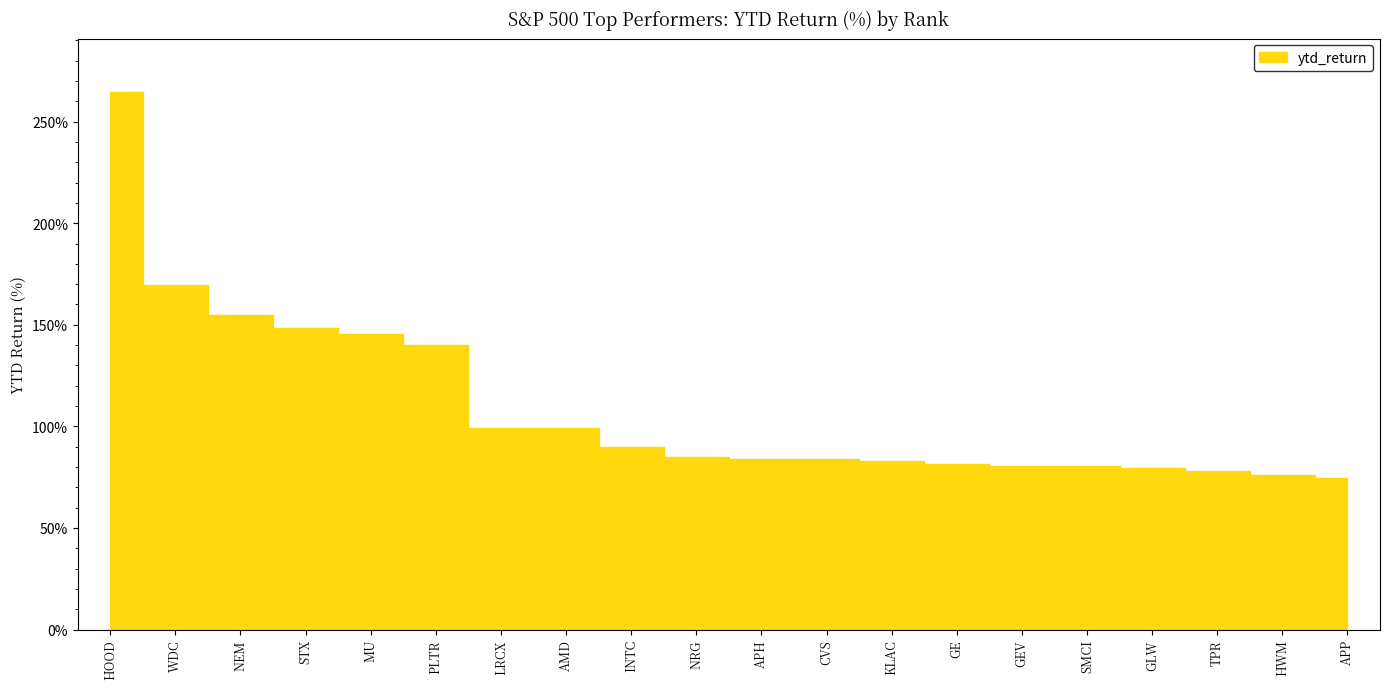

At which category does the chart reach its minimum across all series?

APP